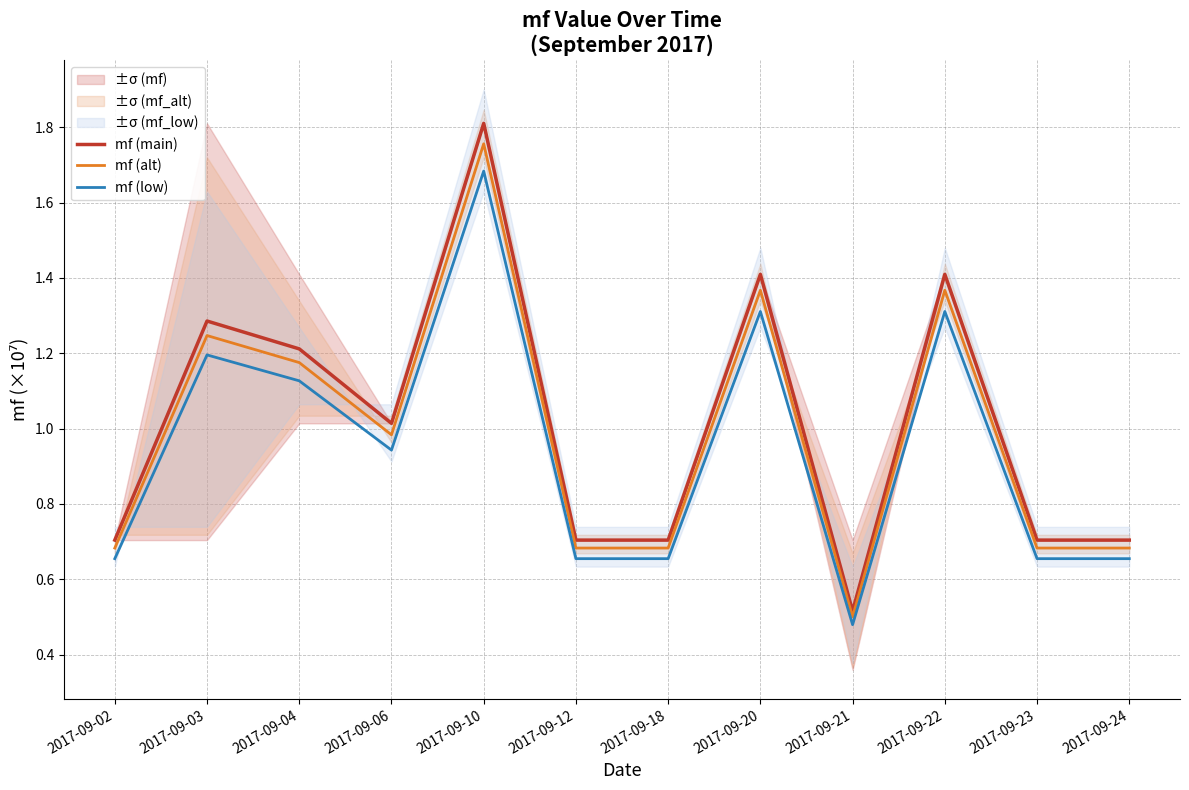

Which series has the widest spread of values?

mf (main)